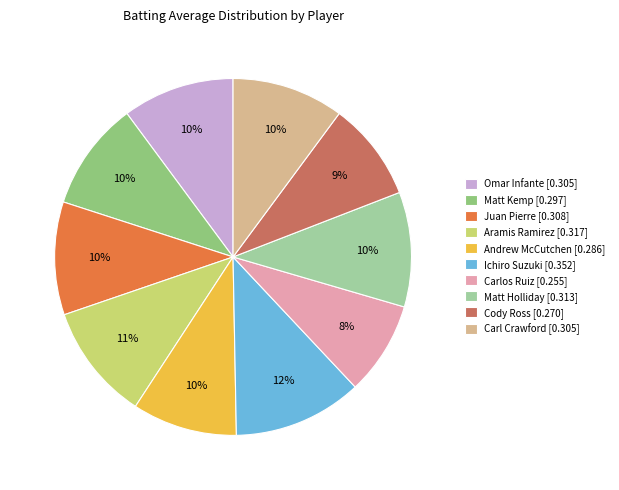

Does Carl Crawford account for over 50% of the chart?

No